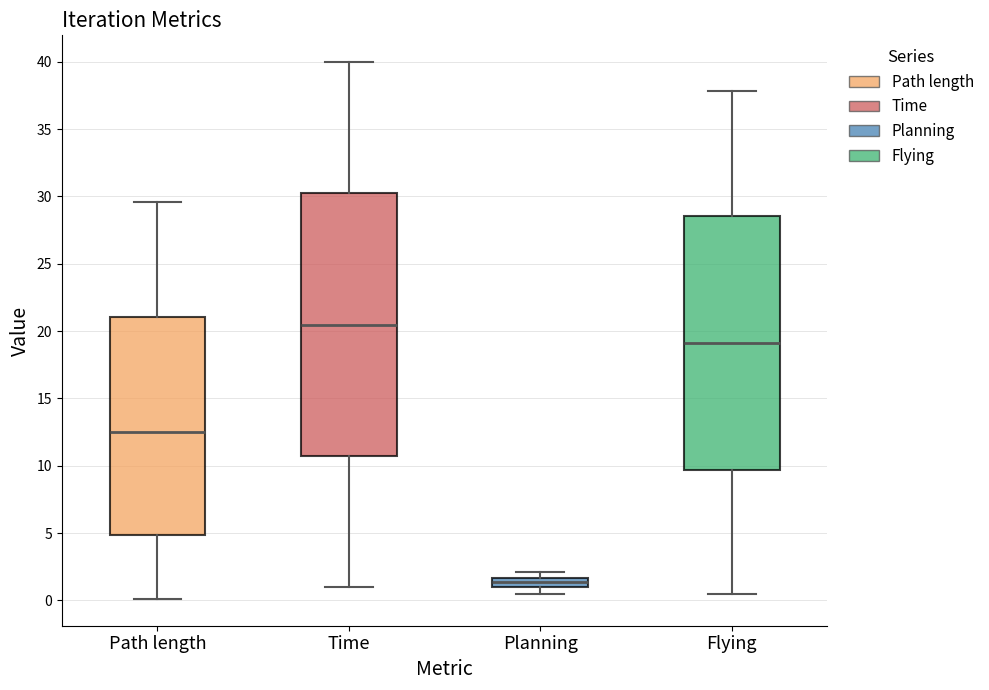

Which box has the lowest median line?

Planning